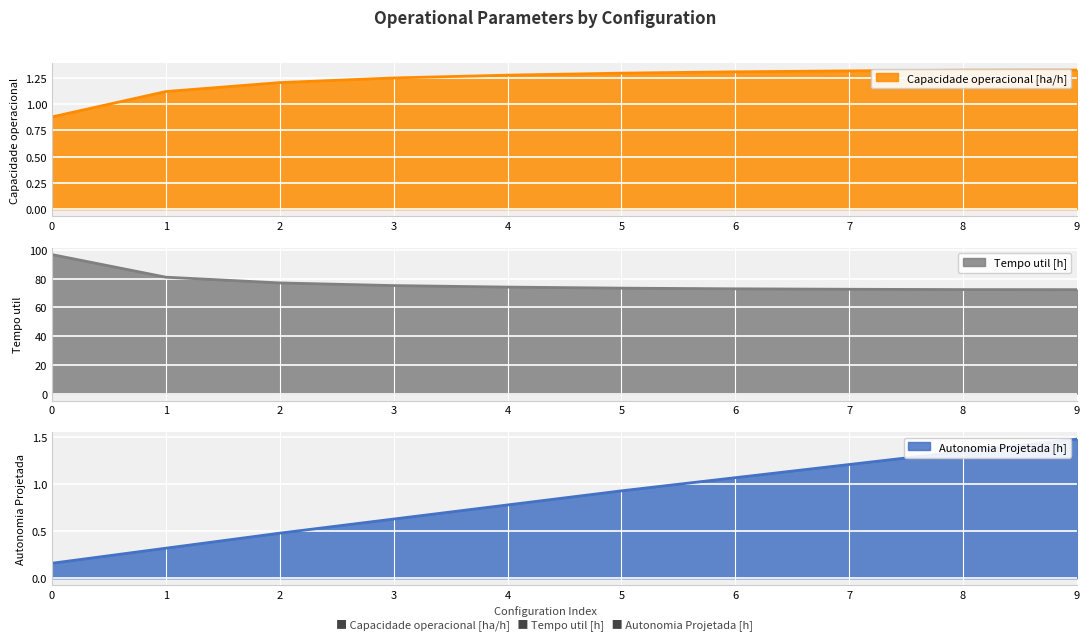

What is the value of the Autonomia Projetada [h] point at the 9th from the left?

1.4